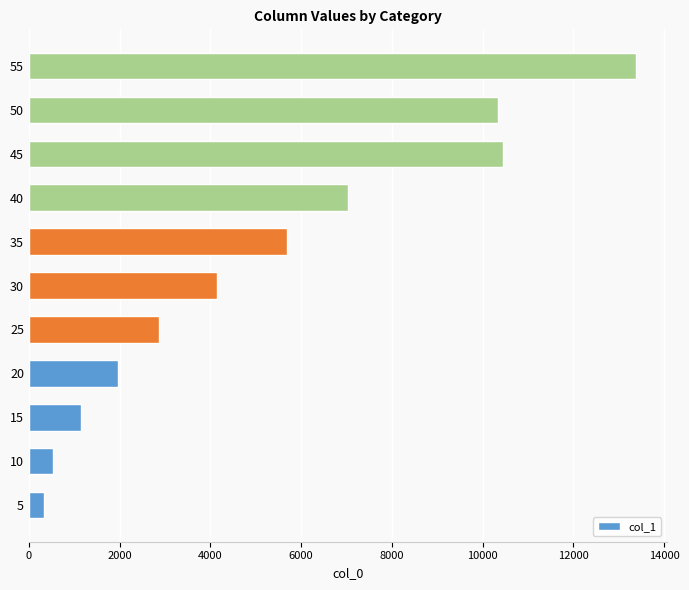

How many distinct data groups are displayed?

1